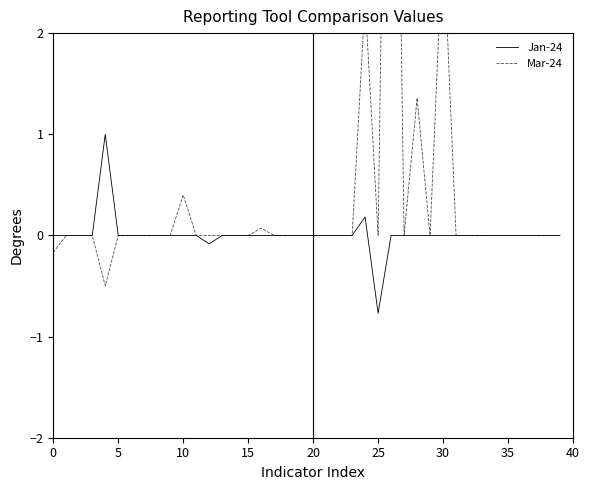

Rank the series by their maximum value, from lowest to highest.

Jan-24, Mar-24